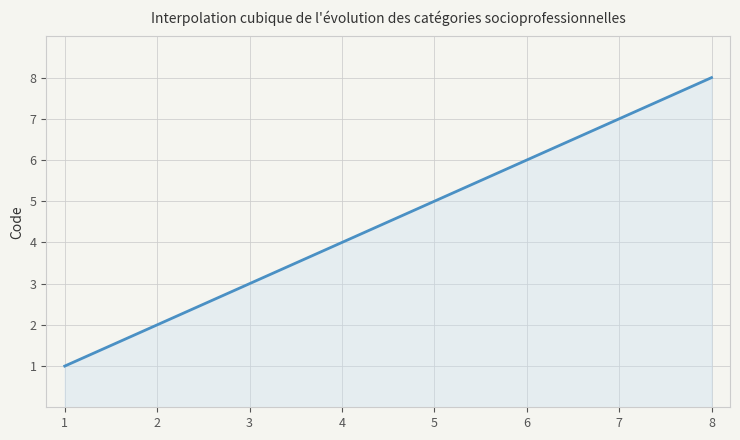

What is the difference between the maximum and minimum values?

7.0